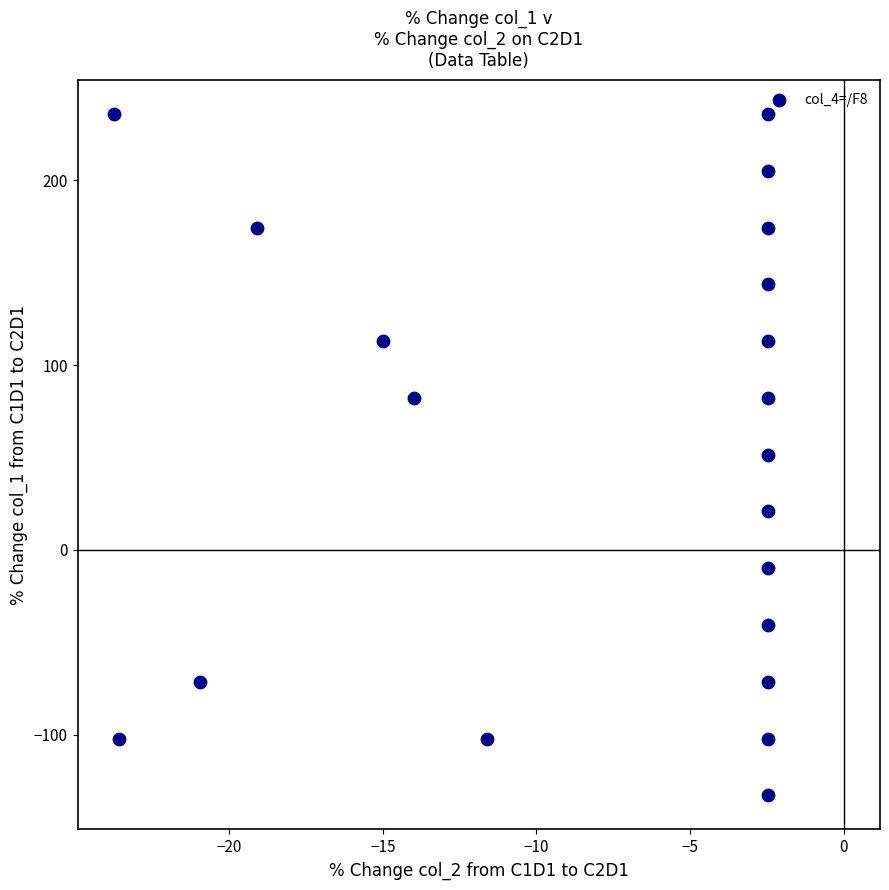

What is the range of Y values (max minus min)?

368.8